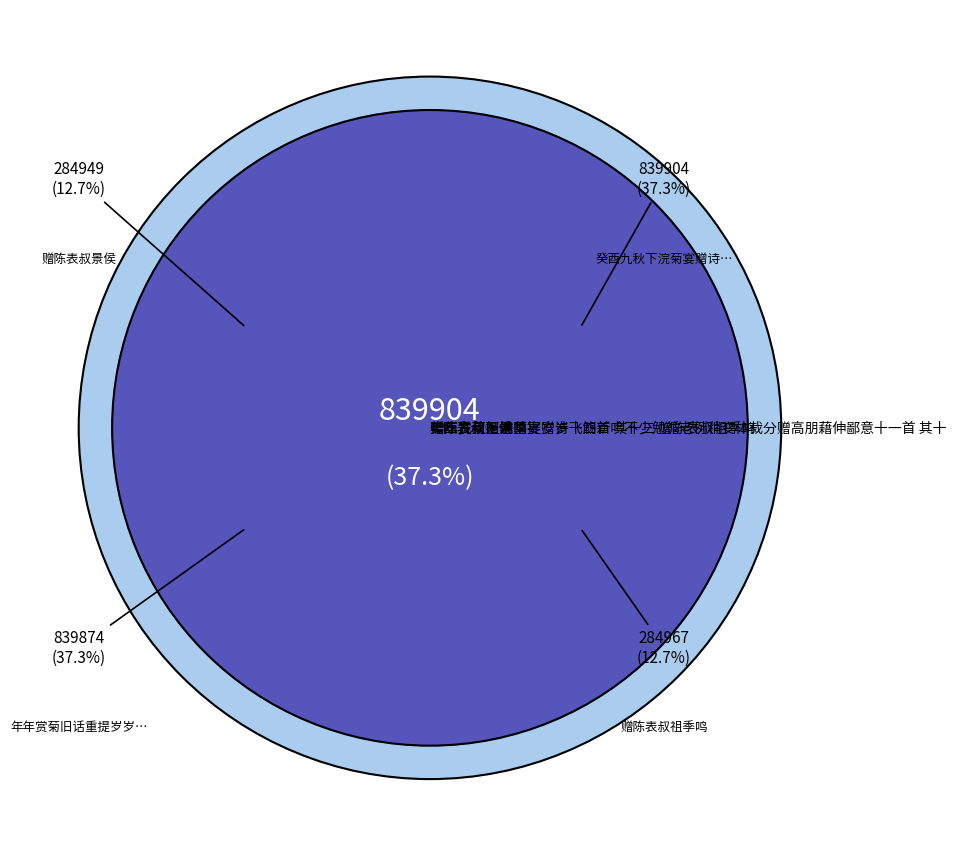

Rank the categories by value from lowest to highest.

赠陈表叔景侯, 赠陈表叔祖季鸣, 年年赏菊旧话重提岁岁飞觞新吟不少勉循老例稍变体裁分赠高朋藉伸鄙意十一首 其十, 癸酉九秋下浣菊宴赠诗十四首 其十三 赠陈表叔祖季鸣